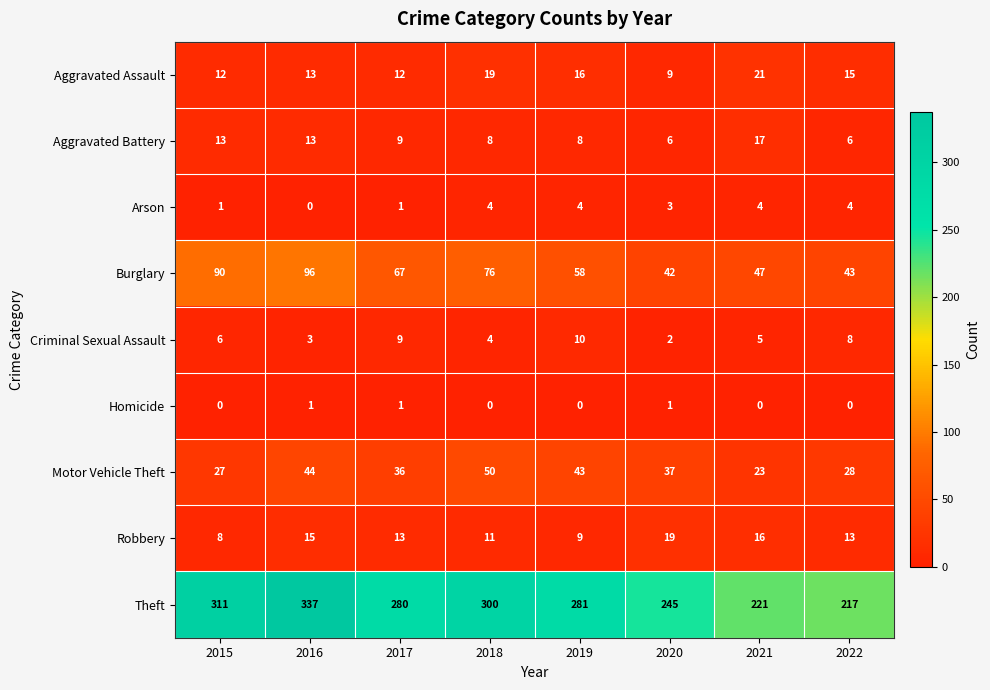

Read the Aggravated Battery value at 2022, to the nearest 5.

5